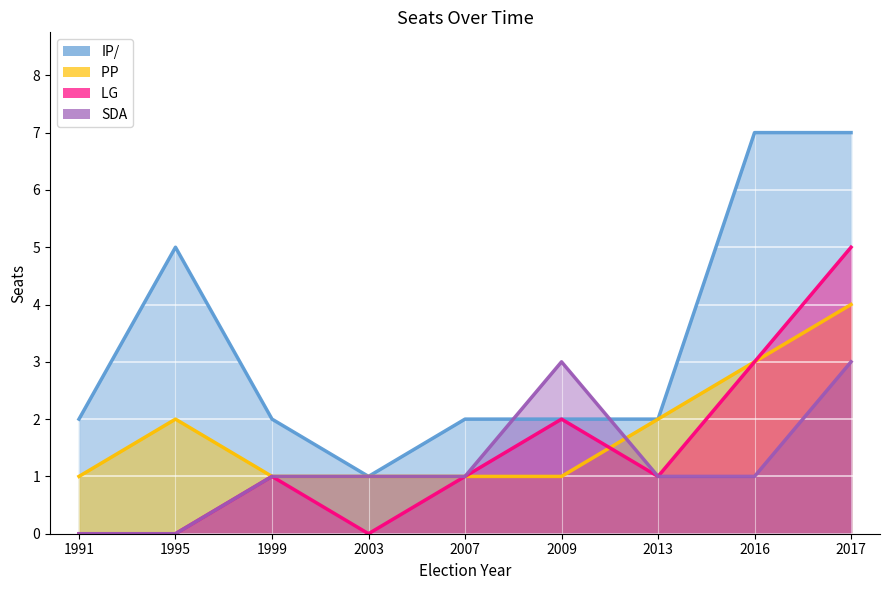

What is the value of the IP/ point at the 4th from the left?

1